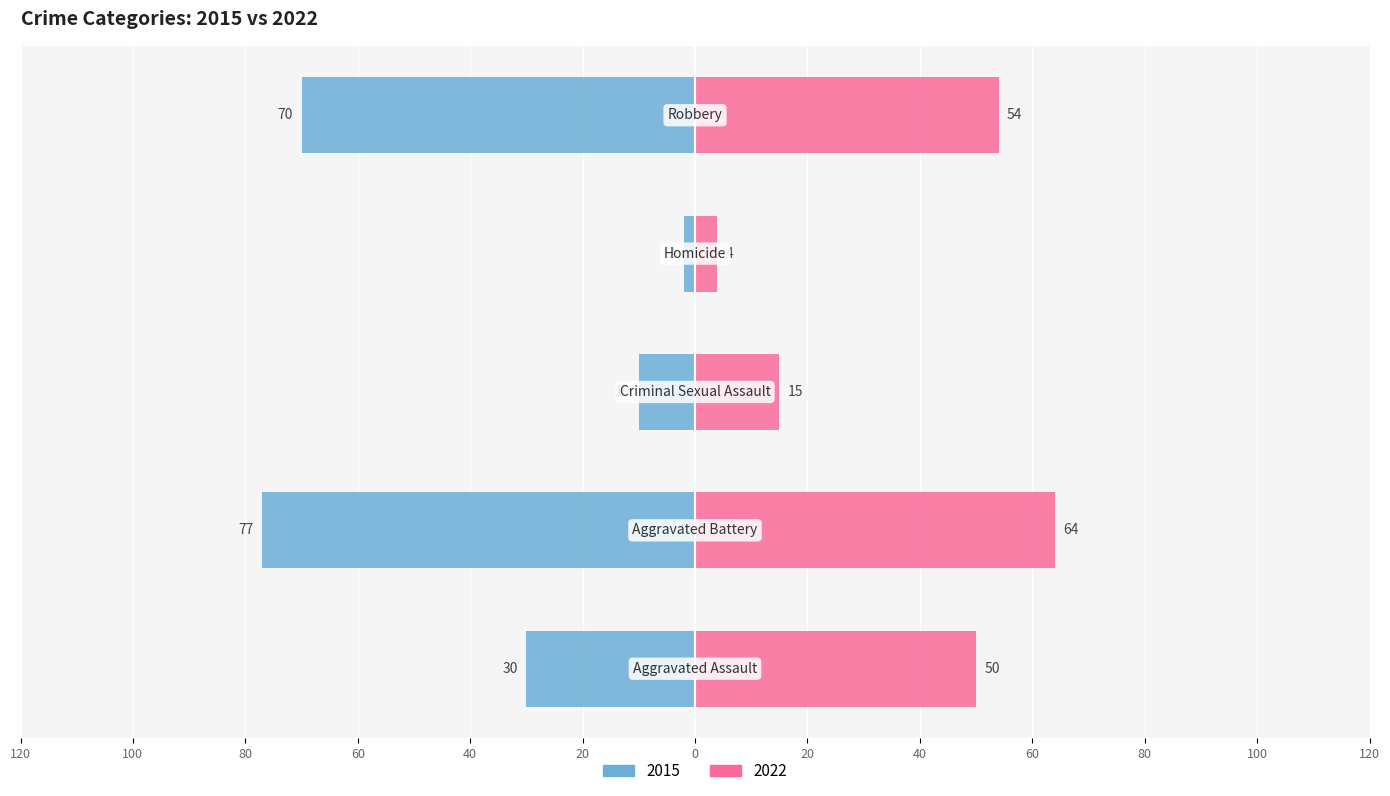

How many groups of bars are there?

5